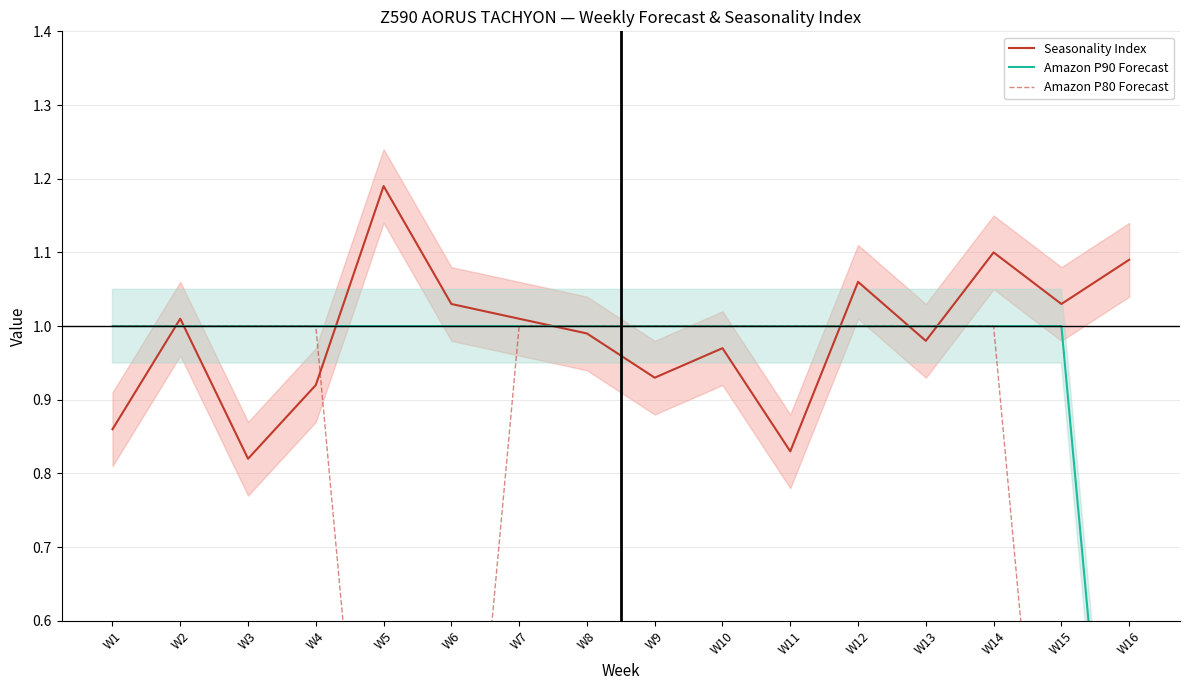

Is it true that Amazon P80 Forecast equals 0.6 at W13?

False